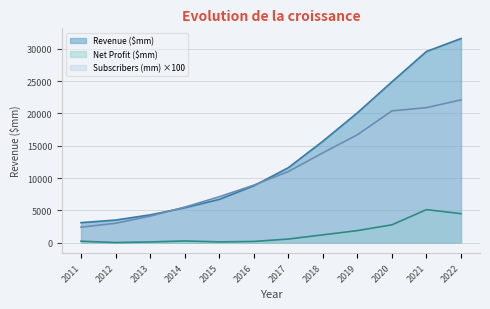

True or false: Net Profit ($mm) has more than 1 interior local peaks.

True